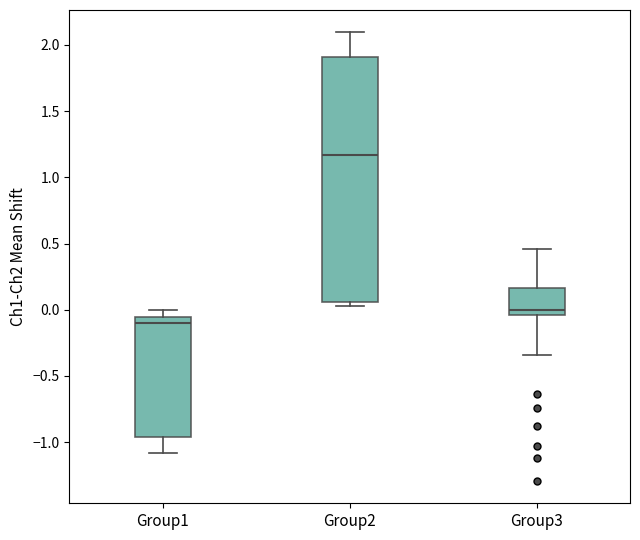

Reading left to right, read every box against the y-axis: the position of its median line, the range the box covers, and the ends of its whiskers. The values are not printed on the chart, so give them approximately, as read against the axis.

Group1: median -0.10, box -0.95 to -0.05, whiskers -1.10 to 0.00
Group2: median 1.15, box 0.05 to 1.90, whiskers 0.05 (just below the box's lower edge) to 2.10
Group3: median 0.00, box -0.05 to 0.15, whiskers -0.35 to 0.45